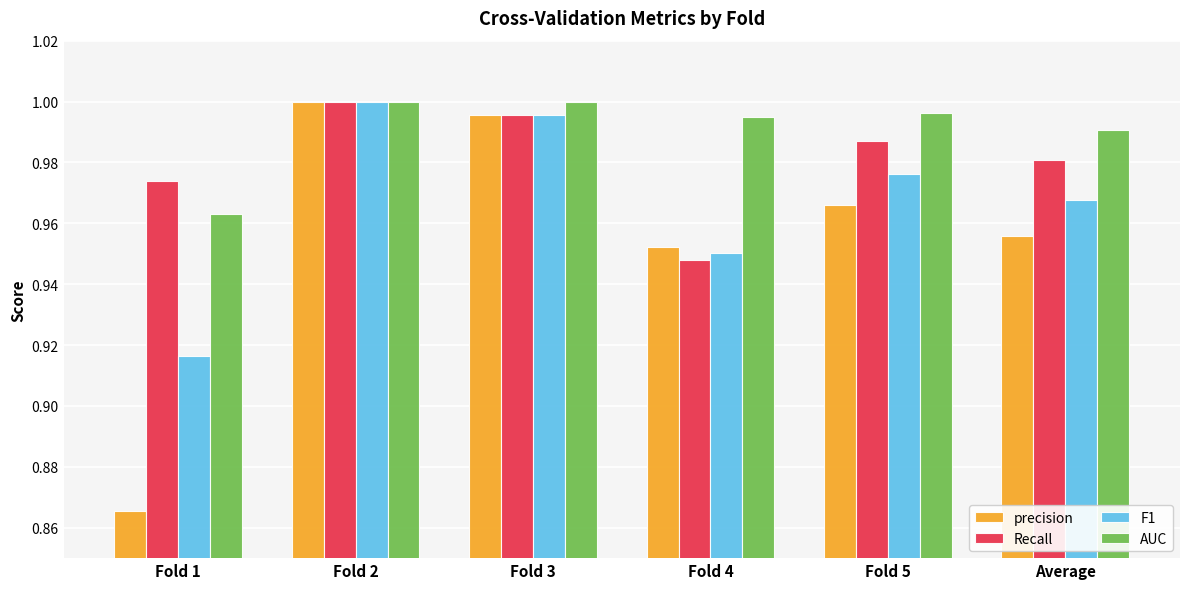

How many groups of bars are there?

6